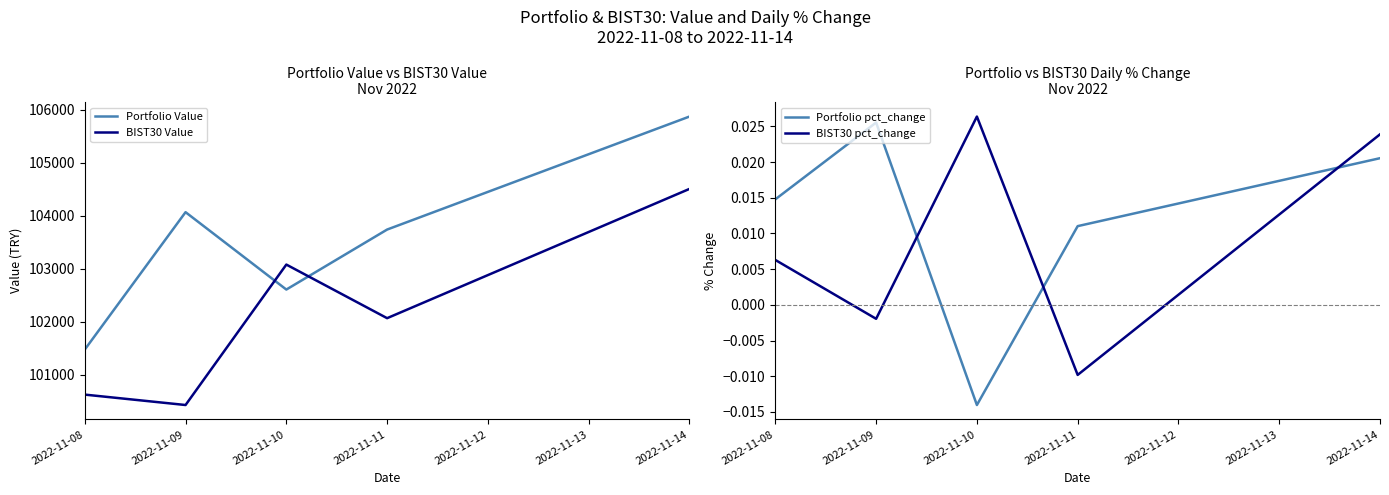

Reading right to left, list all the values displayed in this chart.

Portfolio Value: 105873.0	103741.8	102610.3	104069.8	101478.3
BIST30 Value: 104508.2	102070.5	103081.5	100432.7	100629.0
Portfolio pct_change: 0.0	0.0	-0.0	0.0	0.0
BIST30 pct_change: 0.0	-0.0	0.0	-0.0	0.0